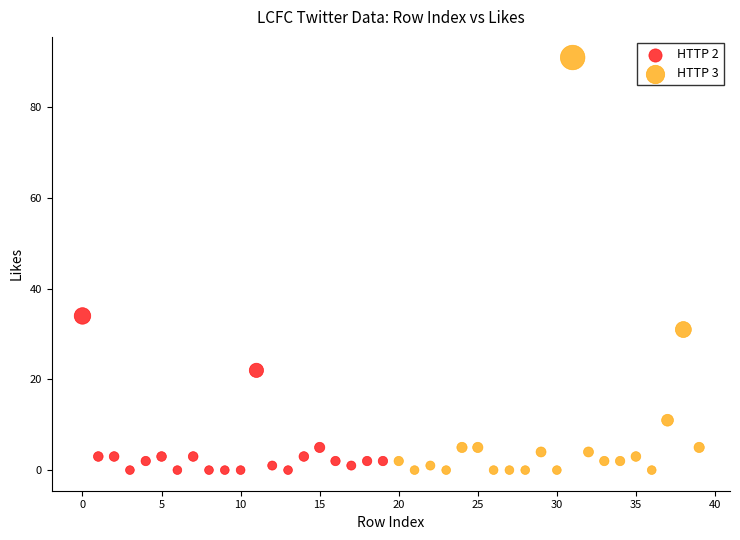

Which series contains the highest Y value?

HTTP 3